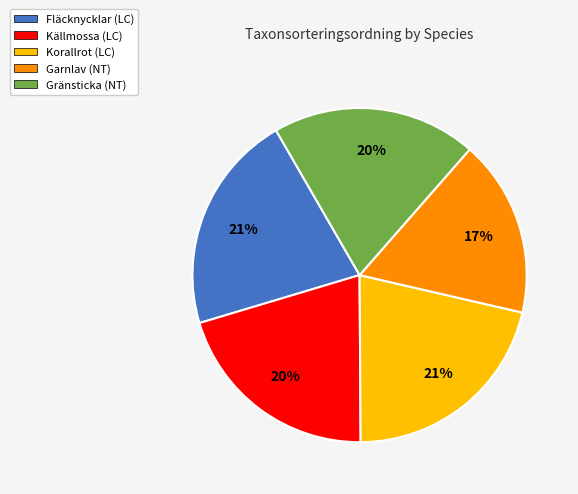

To the nearest percent, what portion does Fläcknycklar (LC) represent?

21%